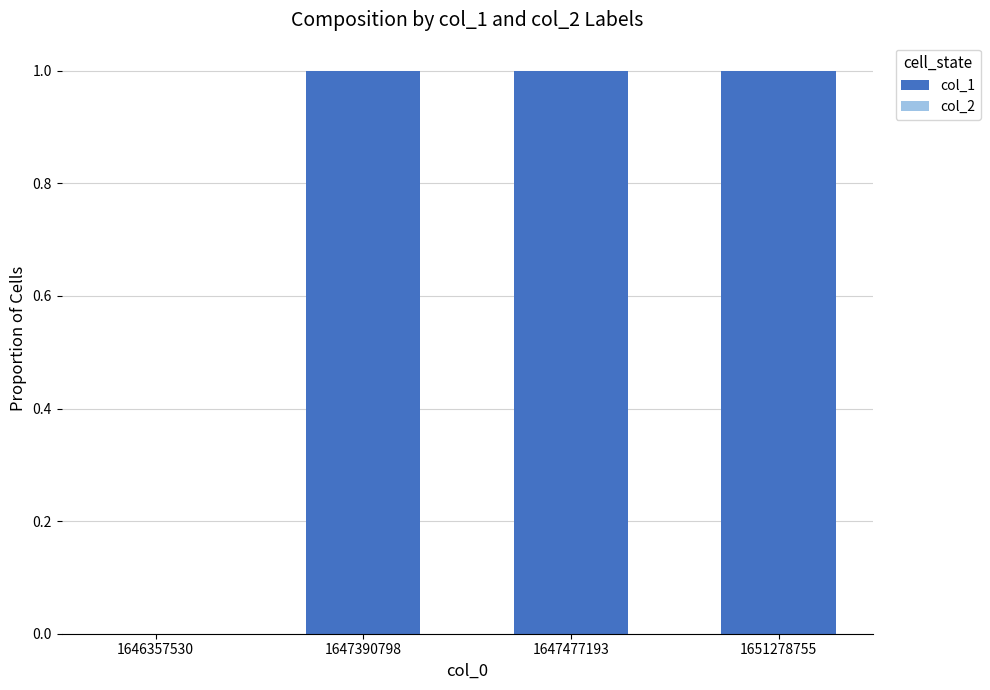

True or false: the data shows 1 at 1651278755.

True